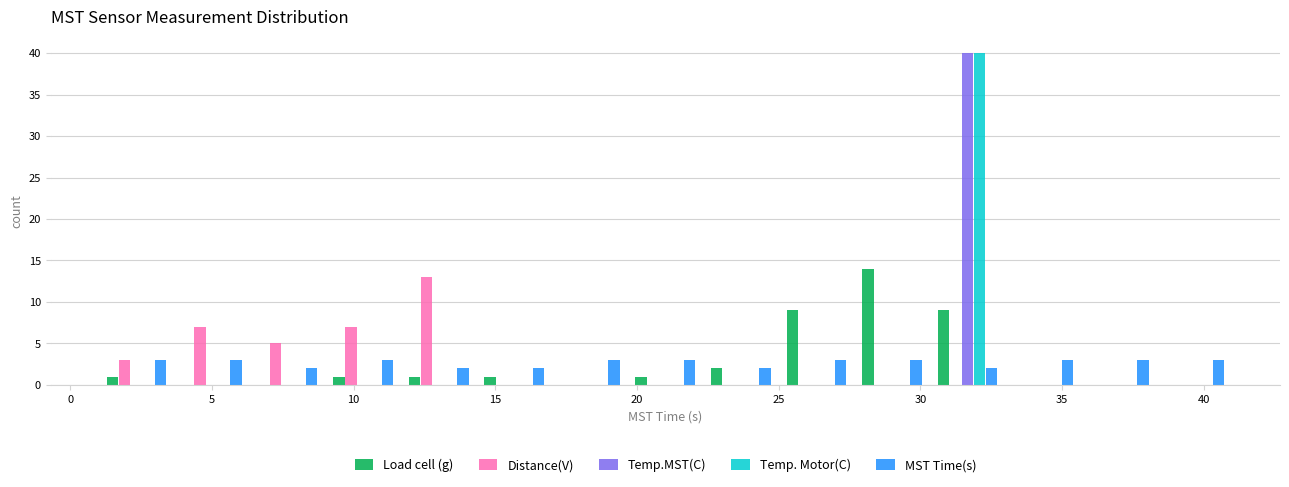

Reading left to right, transcribe this chart: for each range on the x-axis, give the height of each series' bar. Neither the bar edges nor the heights are printed on the chart, so give them approximately, as read against the axes.

1.0 to 3.5: Load cell (g)=1	Distance(V)=3	Temp.MST(C)=0	Temp. Motor(C)=0	MST Time(s)=3
3.5 to 6.5: Load cell (g)=0	Distance(V)=7	Temp.MST(C)=0	Temp. Motor(C)=0	MST Time(s)=3
6.5 to 9.0: Load cell (g)=0	Distance(V)=5	Temp.MST(C)=0	Temp. Motor(C)=0	MST Time(s)=2
9.0 to 11.5: Load cell (g)=1	Distance(V)=7	Temp.MST(C)=0	Temp. Motor(C)=0	MST Time(s)=3
11.5 to 14.5: Load cell (g)=1	Distance(V)=13	Temp.MST(C)=0	Temp. Motor(C)=0	MST Time(s)=2
14.5 to 17.0: Load cell (g)=1	Distance(V)=0	Temp.MST(C)=0	Temp. Motor(C)=0	MST Time(s)=2
17.0 to 19.5: Load cell (g)=0	Distance(V)=0	Temp.MST(C)=0	Temp. Motor(C)=0	MST Time(s)=3
19.5 to 22.5: Load cell (g)=1	Distance(V)=0	Temp.MST(C)=0	Temp. Motor(C)=0	MST Time(s)=3
22.5 to 25.0: Load cell (g)=2	Distance(V)=0	Temp.MST(C)=0	Temp. Motor(C)=0	MST Time(s)=2
25.0 to 27.5: Load cell (g)=9	Distance(V)=0	Temp.MST(C)=0	Temp. Motor(C)=0	MST Time(s)=3
27.5 to 30.5: Load cell (g)=14	Distance(V)=0	Temp.MST(C)=0	Temp. Motor(C)=0	MST Time(s)=3
30.5 to 33.0: Load cell (g)=9	Distance(V)=0	Temp.MST(C)=40	Temp. Motor(C)=40	MST Time(s)=2
33.0 to 35.5: Load cell (g)=0	Distance(V)=0	Temp.MST(C)=0	Temp. Motor(C)=0	MST Time(s)=3
35.5 to 38.5: Load cell (g)=0	Distance(V)=0	Temp.MST(C)=0	Temp. Motor(C)=0	MST Time(s)=3
38.5 to 41.0: Load cell (g)=0	Distance(V)=0	Temp.MST(C)=0	Temp. Motor(C)=0	MST Time(s)=3